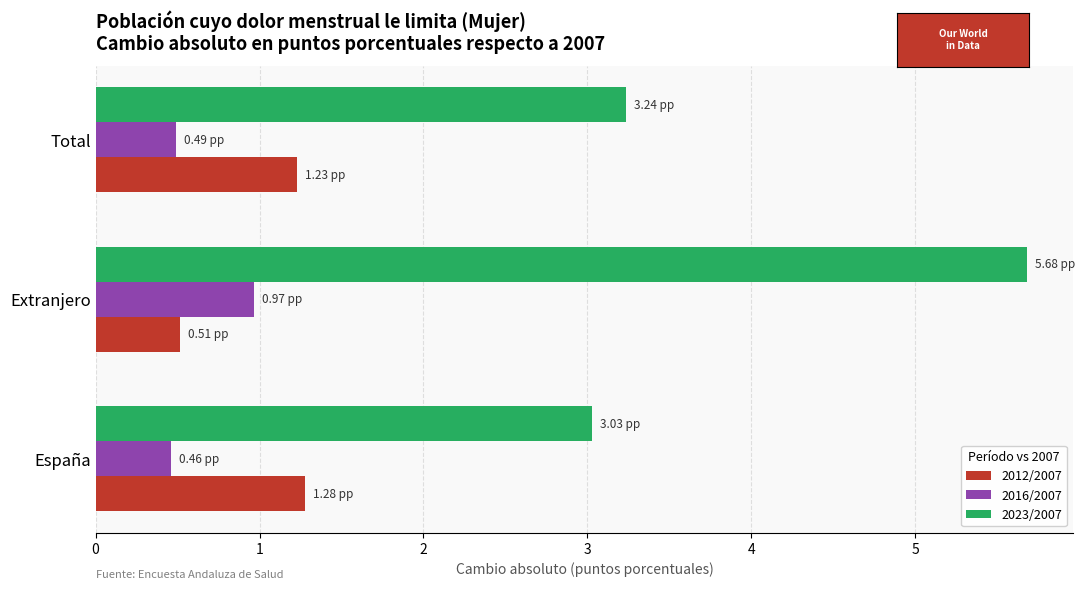

What is the difference between the maximum and minimum values in the 2016/2007 series?

0.5